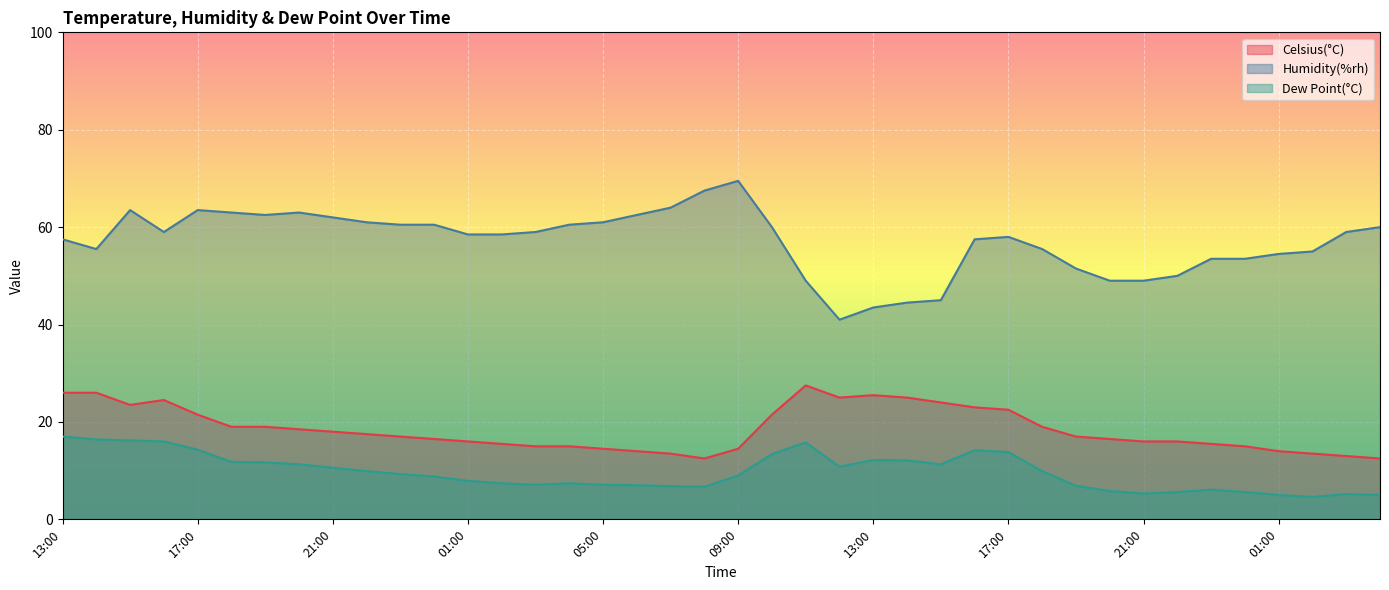

What are all the series names shown in the legend?

Celsius(°C), Humidity(%rh), Dew Point(°C)